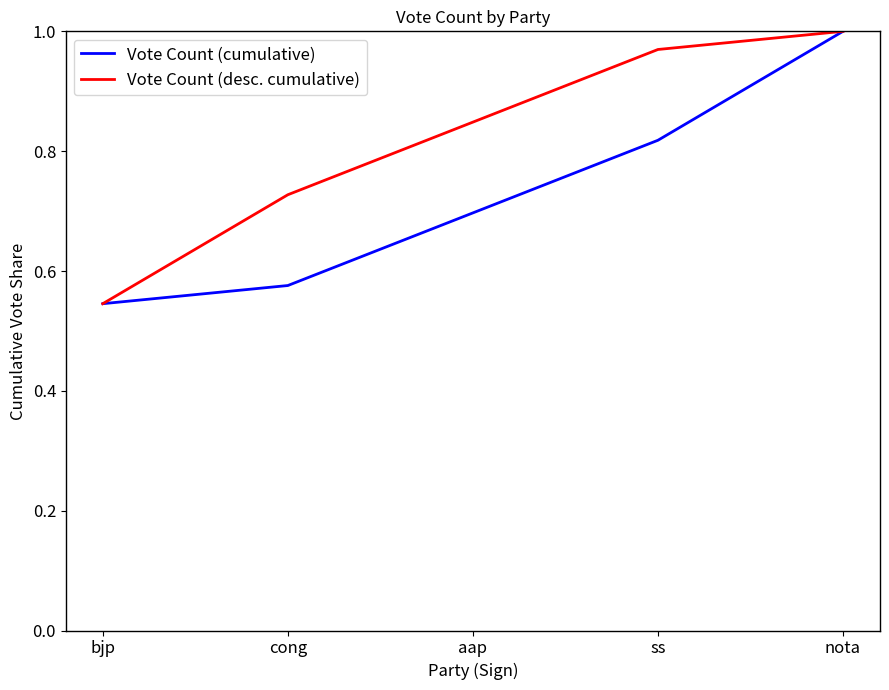

At which category does the chart reach its minimum across all series?

bjp